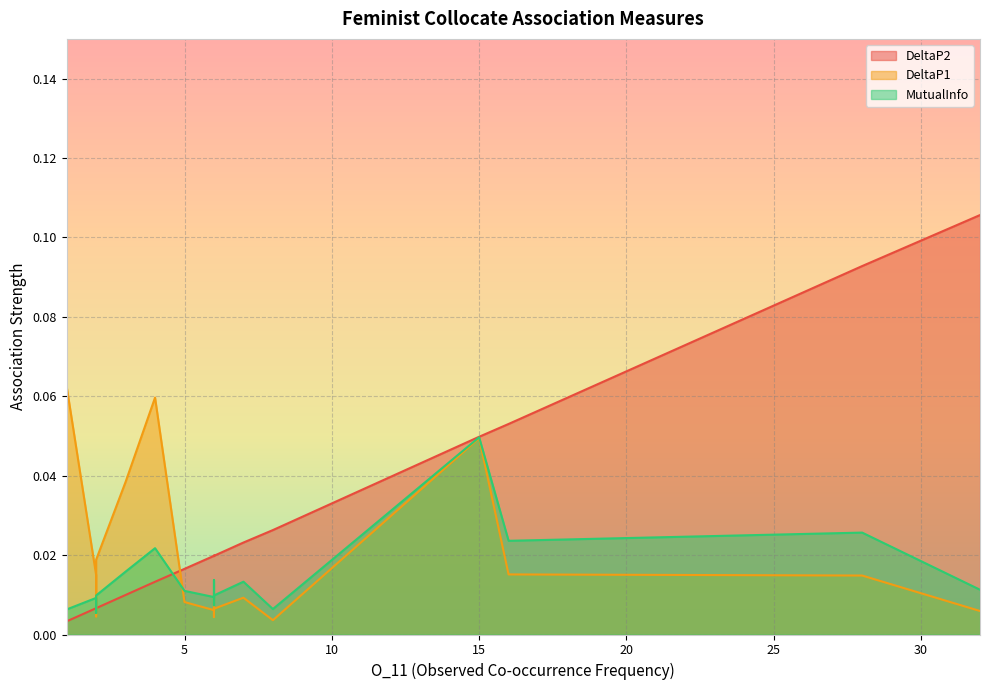

Is it true that MutualInfo equals 0.0 at 2?

True